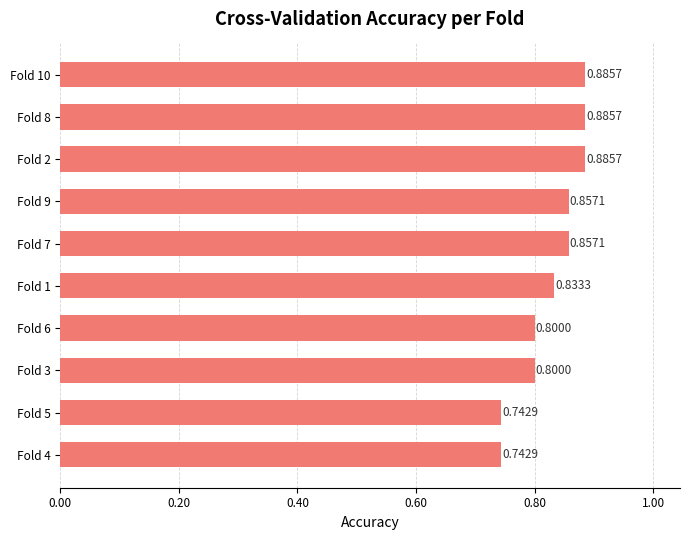

What is the average value?

0.8